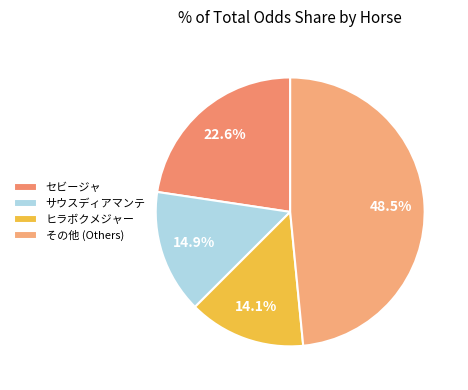

Count the number of slices in the pie.

4